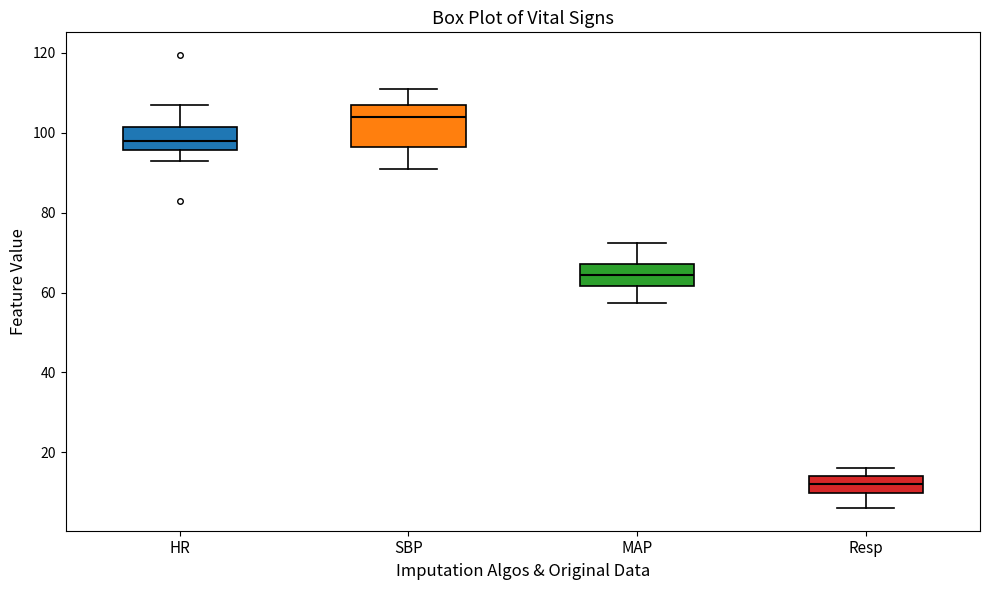

Reading left to right, transcribe this box plot: for each box, give where its median line is, the range the box spans, and where its two whiskers end, as read against the y-axis. The values are not printed on the chart, so give them approximately, as read against the axis.

HR: median 98, box 96 to 102, whiskers 94 to 108
SBP: median 104, box 96 to 108, whiskers 92 to 112
MAP: median 64, box 62 to 68, whiskers 58 to 72
Resp: median 12, box 10 to 14, whiskers 6 to 16